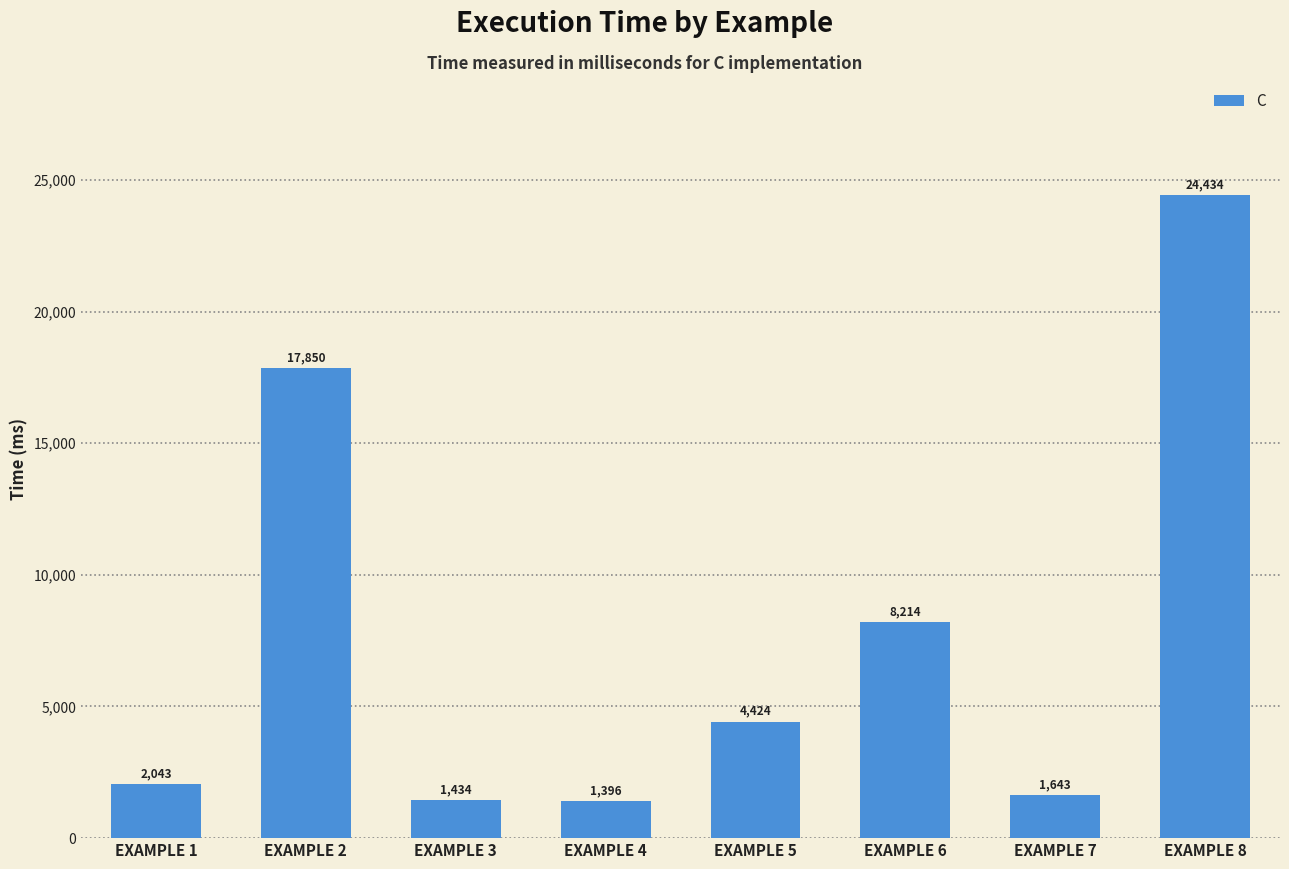

What is the value of the 3rd bar from the left?

1434.3